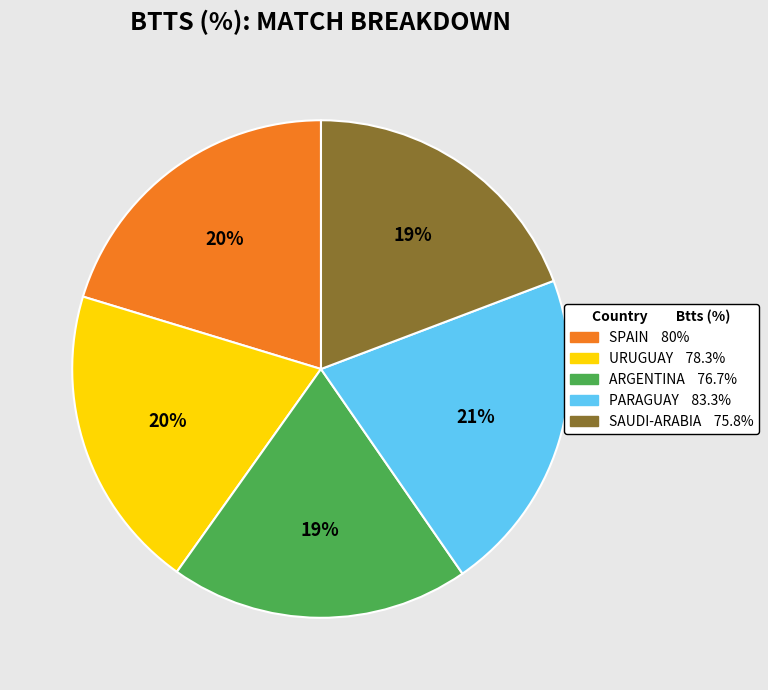

Is there any slice that represents more than half of the pie?

No